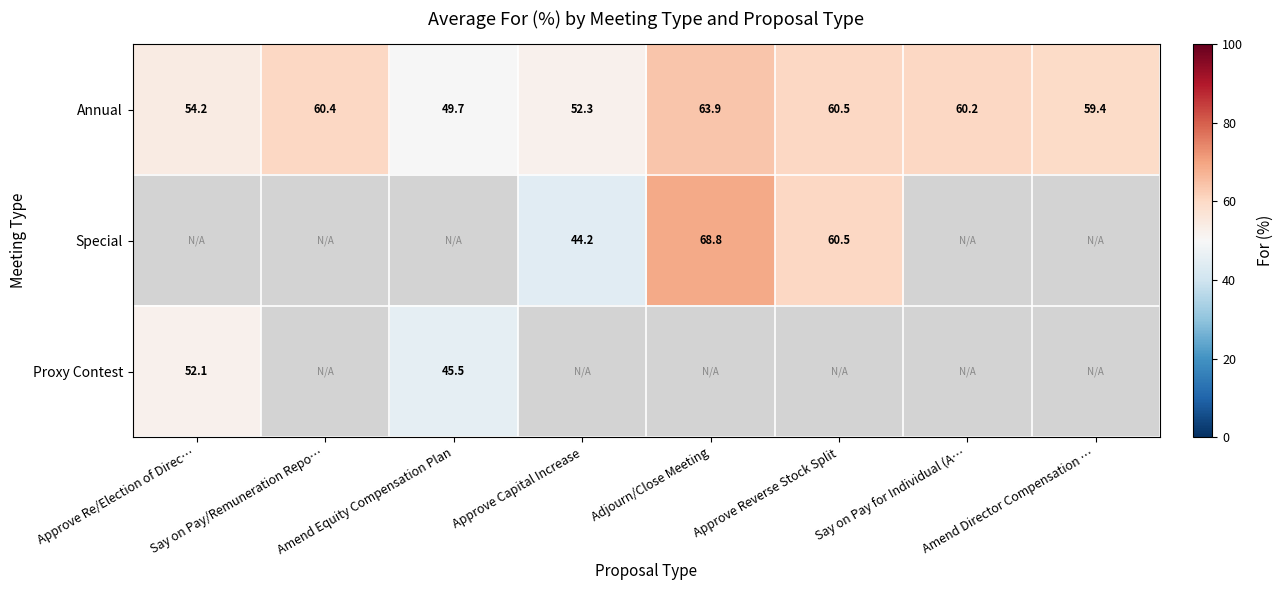

What is the highest value of the Annual series?

63.9